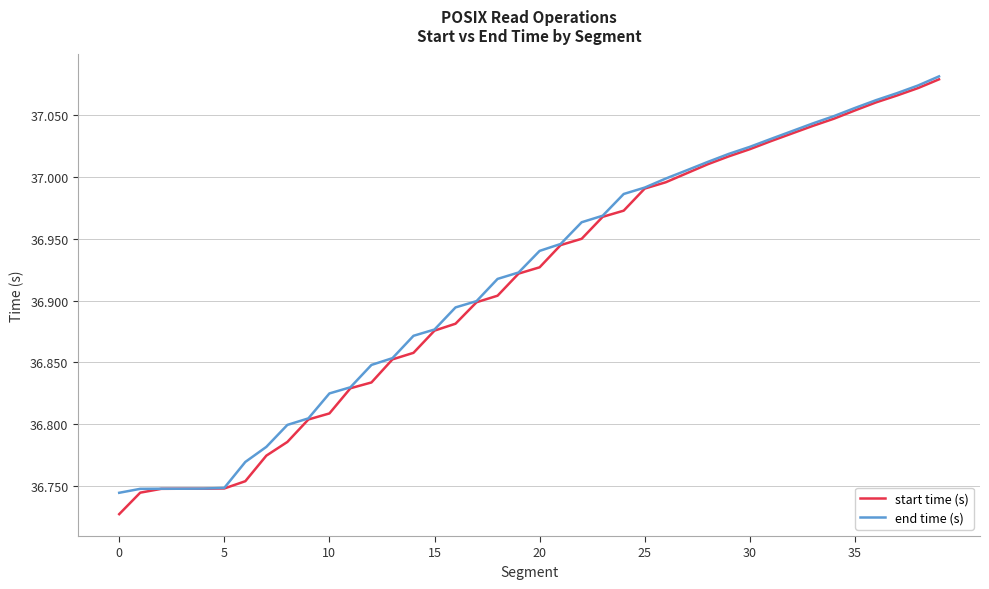

Which series has the widest spread of values?

start time (s)